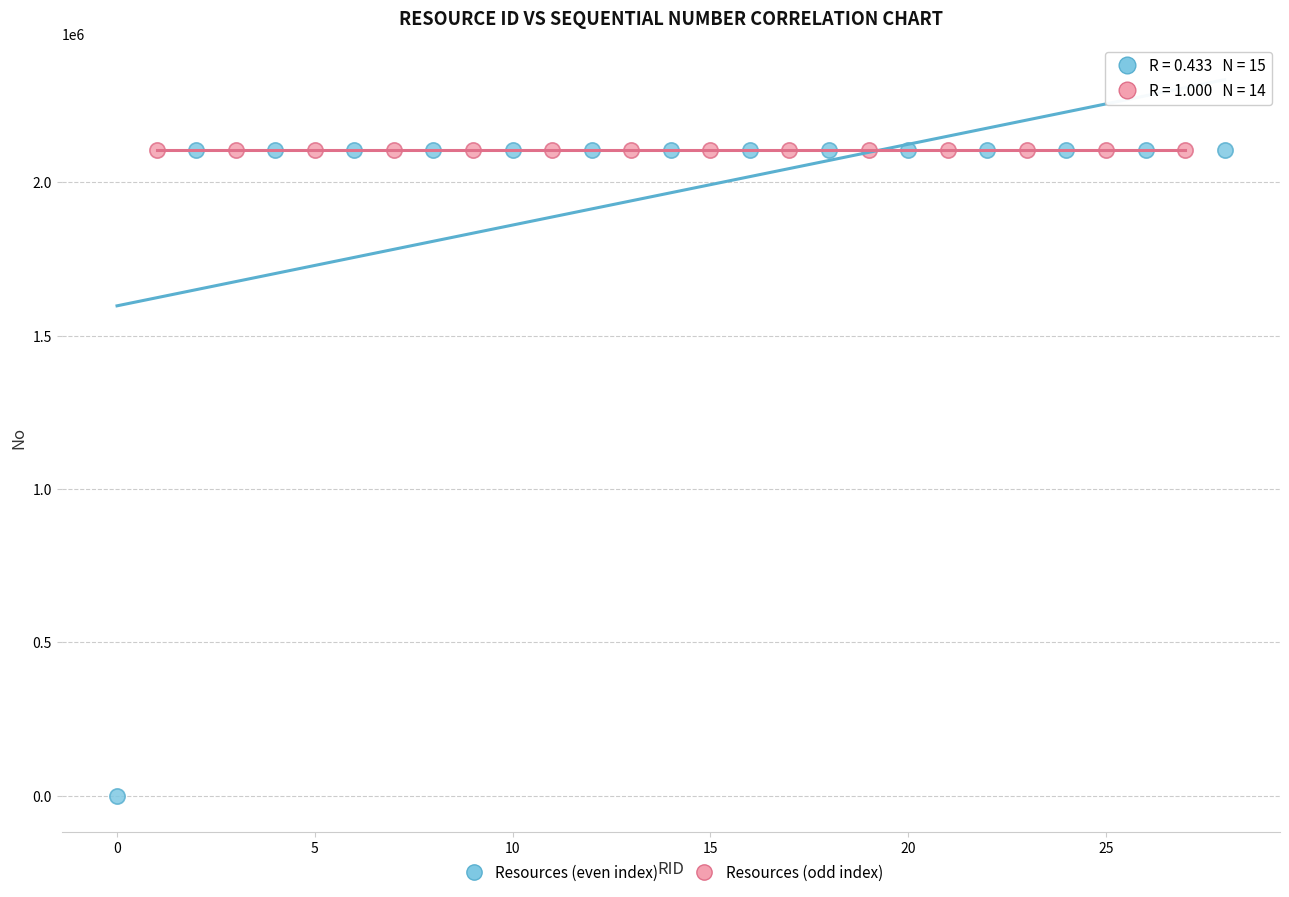

Which series has the largest Y range (max minus min)?

Resources (even index)